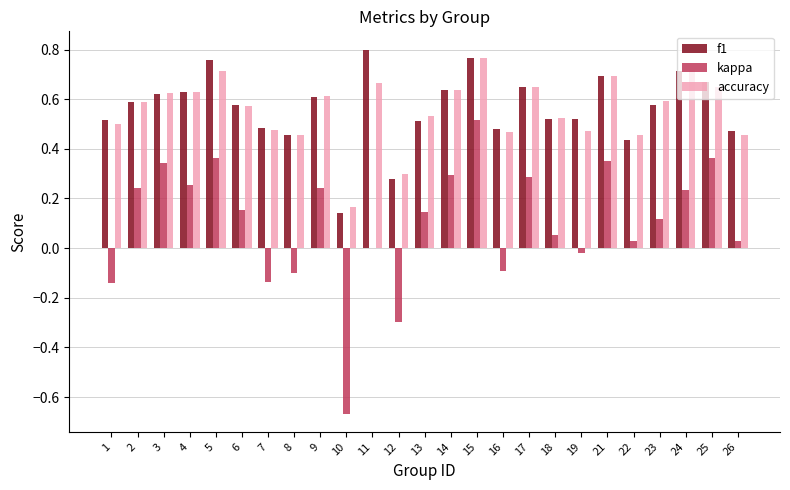

What is the total value across all series at 18?

1.1